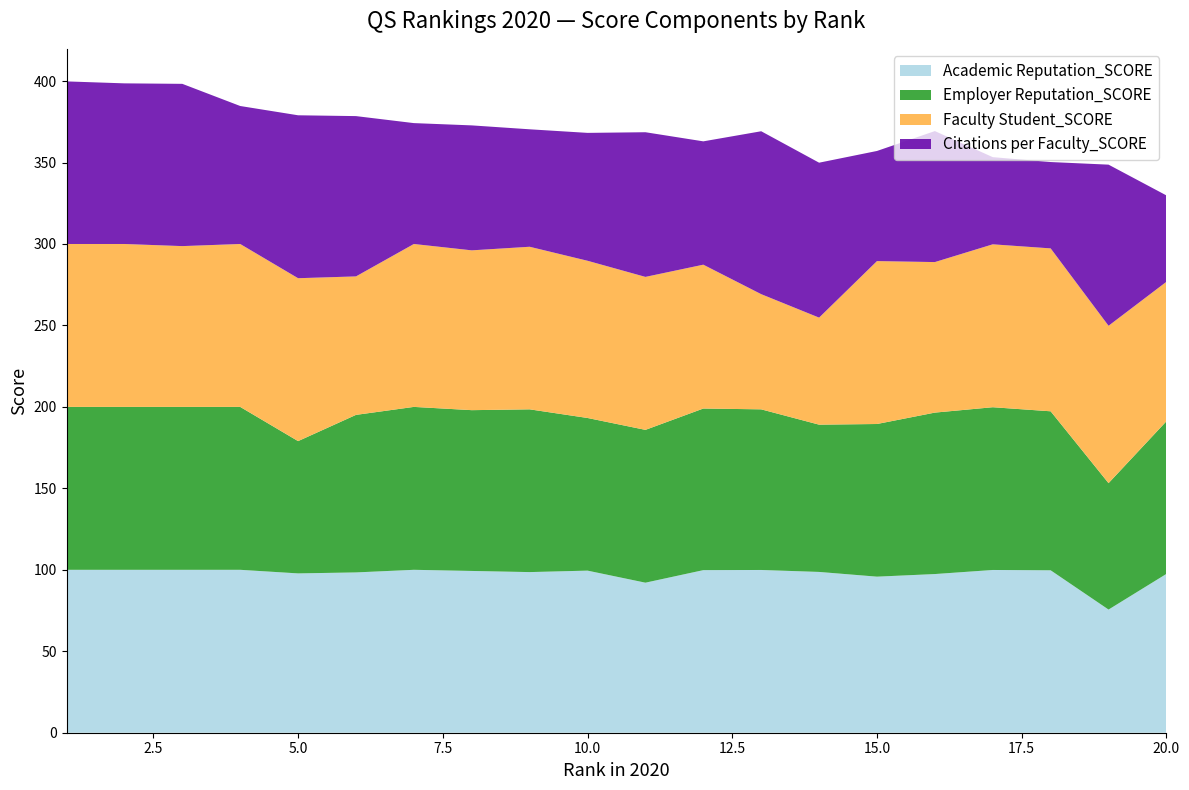

Reading left to right, what are all the values shown in this chart?

Academic Reputation_SCORE: 1=100.0	2=100.0	3=100.0	4=100.0	5=97.8	6=98.4	7=100.0	8=99.3	9=98.6	10=99.5	11=92.1	12=99.8	13=99.9	14=98.7	15=95.8	16=97.4	17=99.9	18=99.7	19=75.6	20=97.5
Employer Reputation_SCORE: 1=100.0	2=100.0	3=100.0	4=100.0	5=81.2	6=96.7	7=100.0	8=98.7	9=99.9	10=93.7	11=93.8	12=99.2	13=98.6	14=90.4	15=93.7	16=99.1	17=99.9	18=97.6	19=77.6	20=93.7
Faculty Student_SCORE: 1=100.0	2=100.0	3=98.7	4=100.0	5=100.0	6=85.0	7=100.0	8=98.1	9=99.8	10=96.5	11=93.9	12=88.3	13=70.7	14=65.7	15=100.0	16=92.4	17=100.0	18=100.0	19=96.6	20=85.6
Citations per Faculty_SCORE: 1=99.8	2=98.6	3=99.6	4=84.7	5=100.0	6=98.4	7=74.2	8=76.7	9=72.1	10=78.5	11=88.8	12=75.7	13=100.0	14=95.1	15=67.6	16=80.4	17=53.5	18=53.0	19=98.9	20=53.0